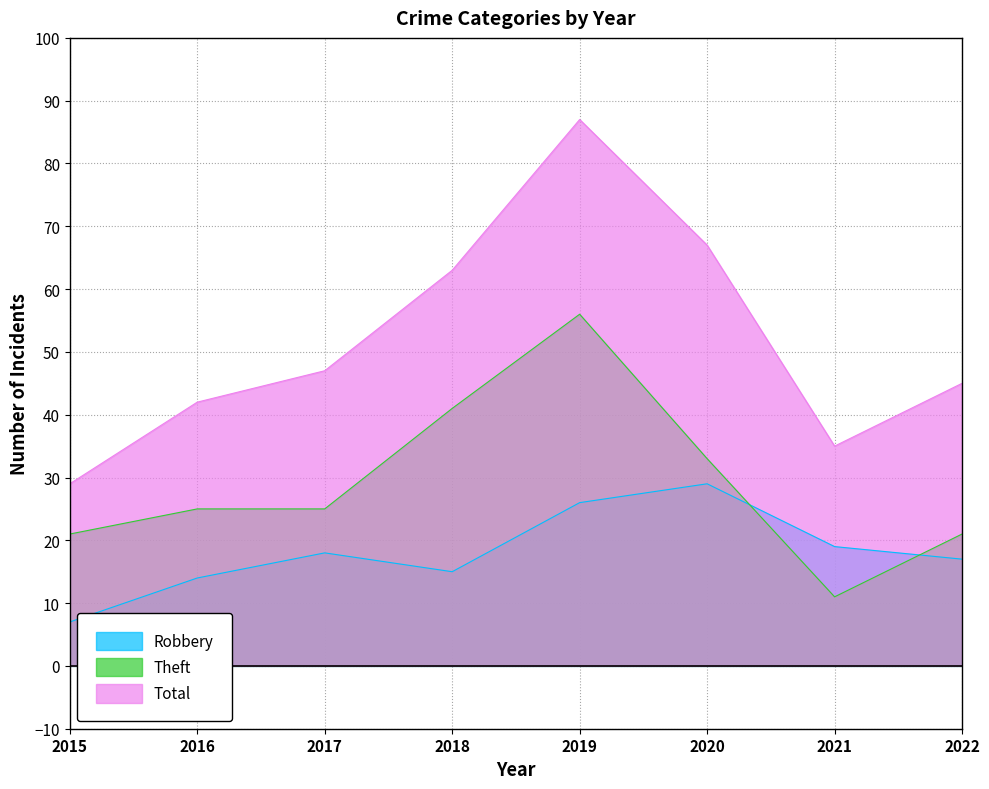

True or false: Total has more than 1 interior local peaks.

False